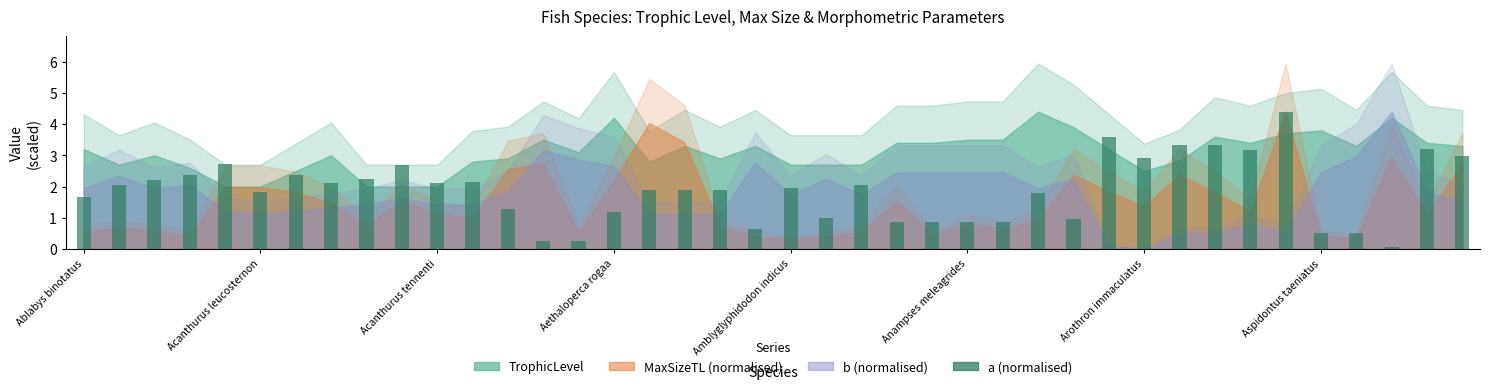

Reading left to right, what are all the values shown in this chart?

1.7	2.1	2.2	2.4	2.7	1.8	2.4	2.1	2.3	2.7	2.1	2.2	1.3	0.3	0.3	1.2	1.9	1.9	1.9	0.6	2.0	1.0	2.1	0.9	0.9	0.9	0.9	1.8	1.0	3.6	2.9	3.3	3.3	3.2	4.4	0.5	0.5	0.1	3.2	3.0